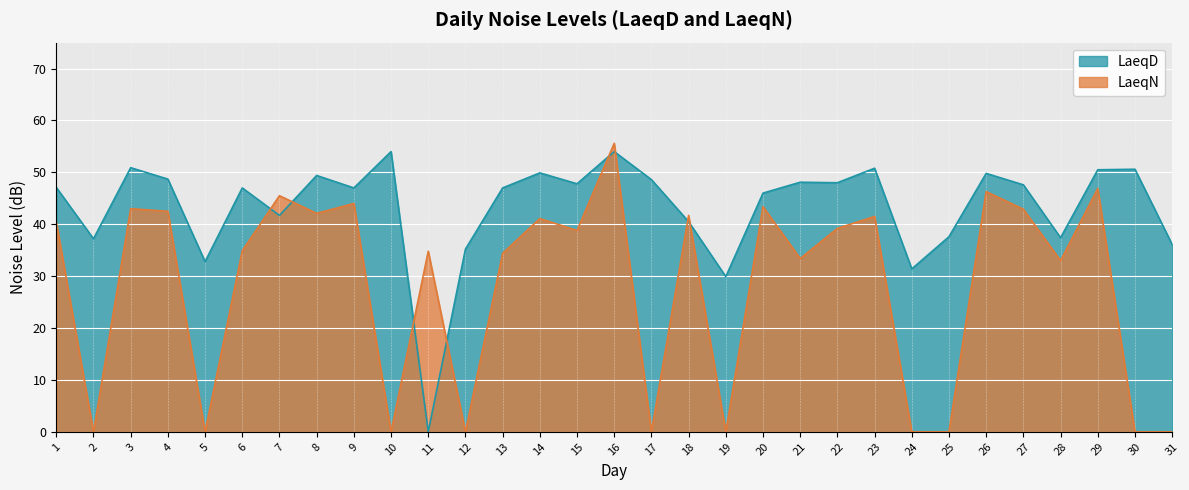

Reading left to right, transcribe all the data shown in this chart.

LaeqD: 47.1	37.2	50.9	48.7	32.8	47.0	41.7	49.4	47.0	54.0	0.0	35.2	47.0	49.9	47.8	54.0	48.6	40.5	29.9	46.0	48.1	48.0	50.8	31.4	37.6	49.8	47.6	37.4	50.5	50.6	36.1
LaeqN: 40.4	0.0	43.0	42.5	0.0	34.9	45.5	42.1	44.0	0.0	34.8	0.0	34.4	41.1	38.8	55.6	0.0	41.7	0.0	43.4	33.4	39.2	41.5	0.0	0.0	46.3	42.9	33.0	46.9	0.0	0.0